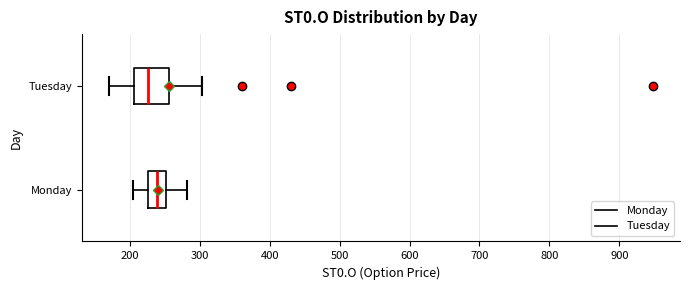

Where is the right edge of the box for Monday on the x-axis? The values are not printed on the chart, so give them approximately, as read against the axis.

250